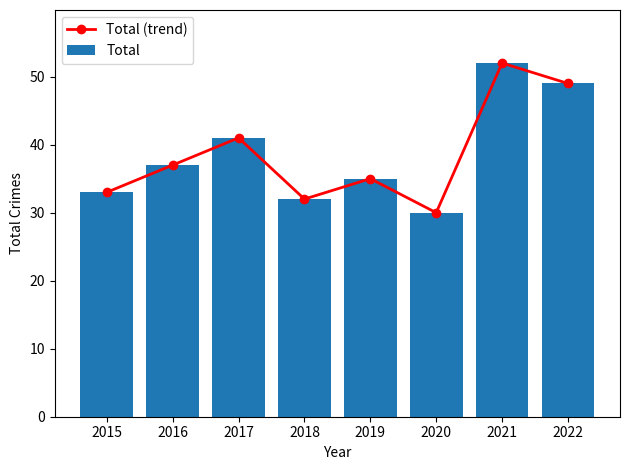

What is the value of the Total bar at the 8th from the left?

49